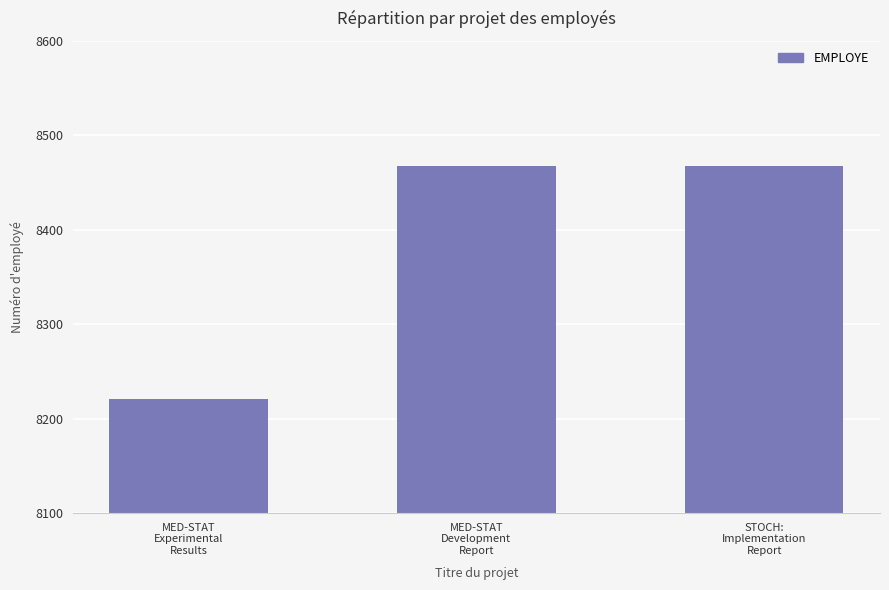

What is the change in value from MED-STAT
Experimental
Results to STOCH:
Implementation
Report?

+246